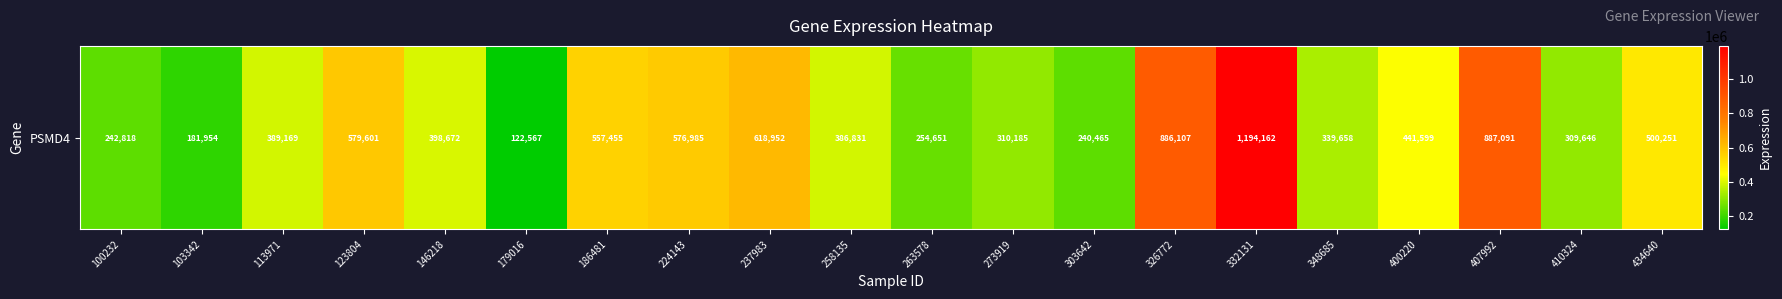

How many distinct data groups are displayed?

1